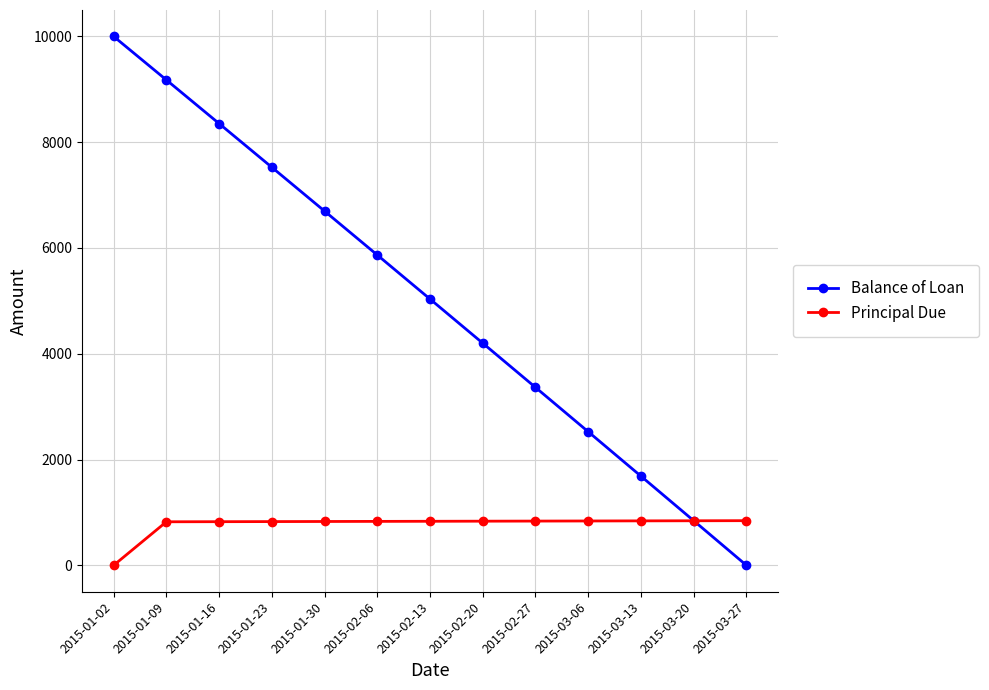

What is the label of the 5th point from the right?

2015-02-27